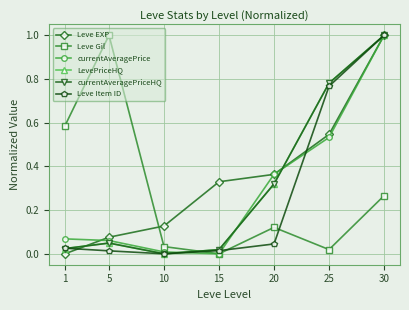

What is the difference between the second highest and second lowest values in the Leve EXP series?

0.5